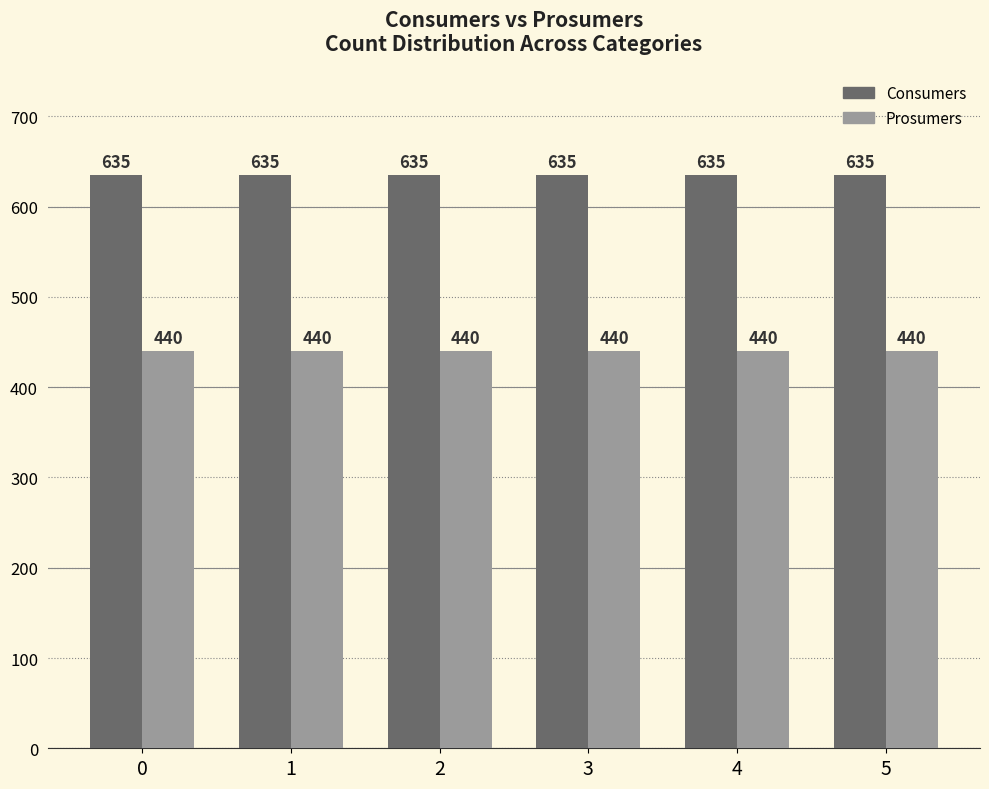

Is it true that Prosumers equals 440 at 5?

True